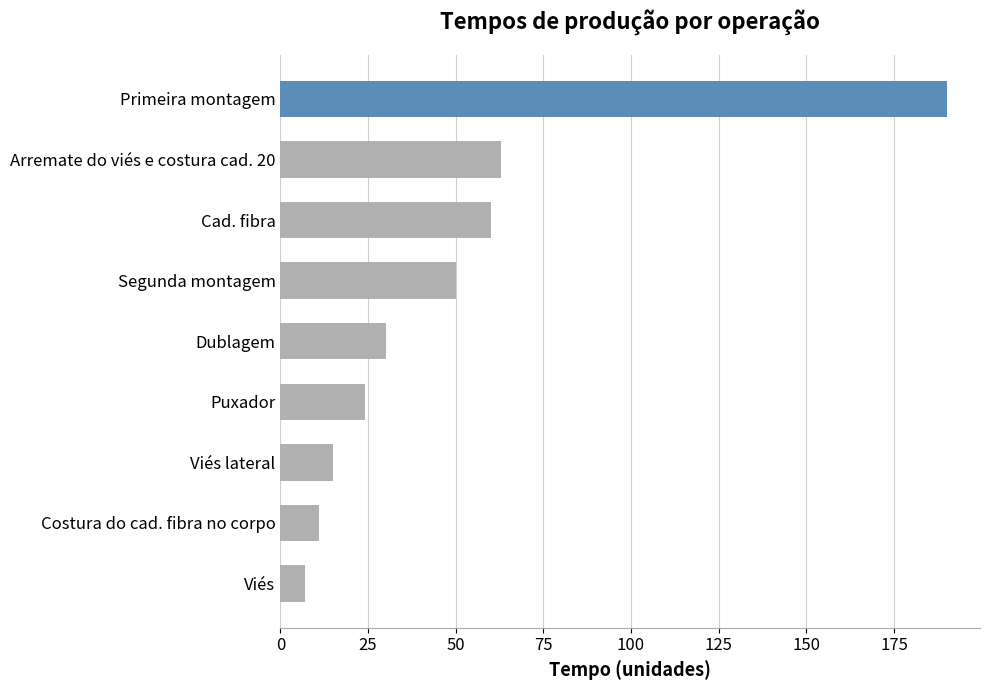

Is it true that the value at Segunda montagem is 20?

False